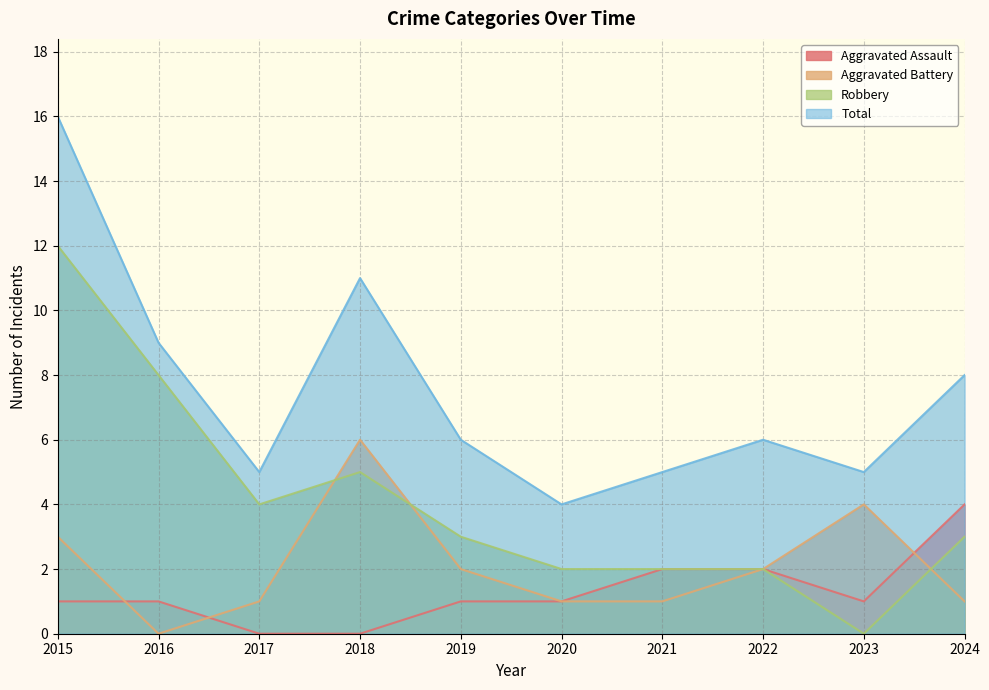

What is the total value across all series at 2022?

12